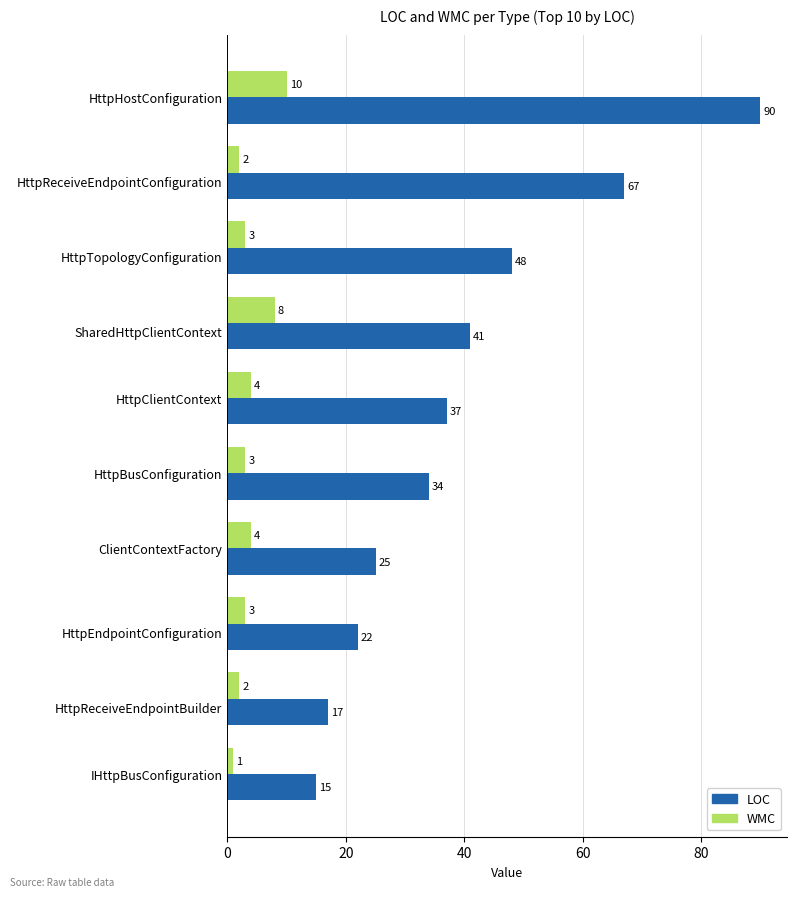

What is the sum of all LOC values?

396